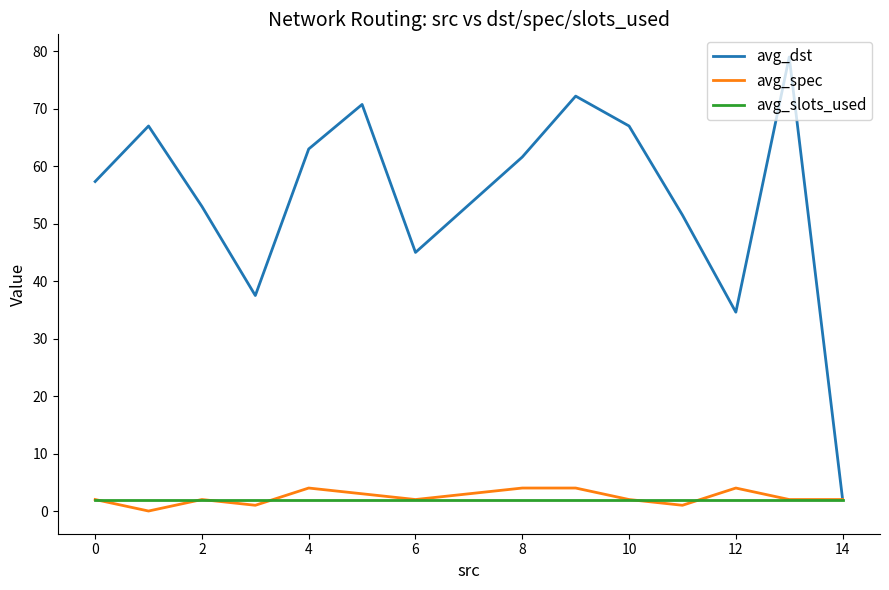

What is the highest value of the avg_spec series?

4.0